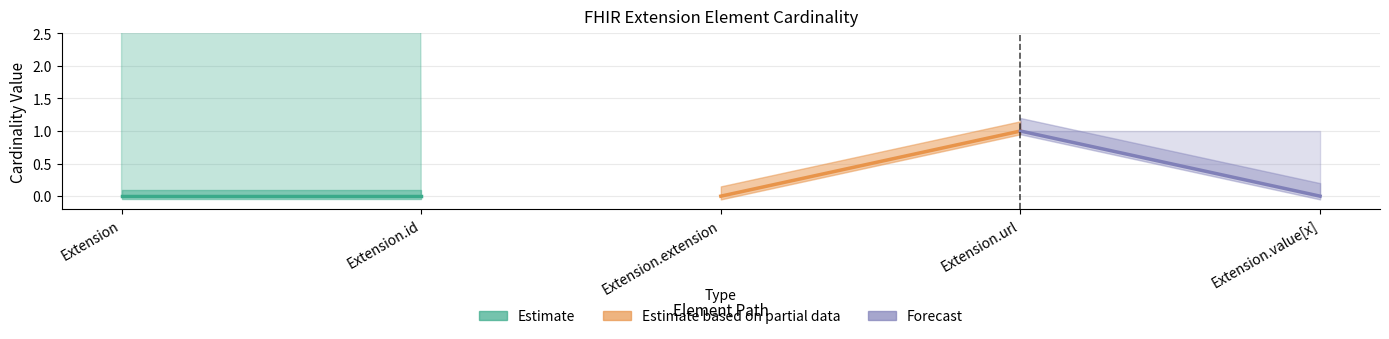

The value of Estimate based on partial data at Extension.url is 0. True or false?

False